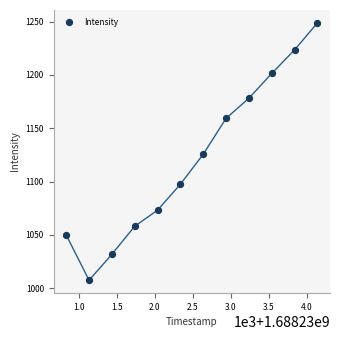

What is the range of X values (max minus min)?

3300.0